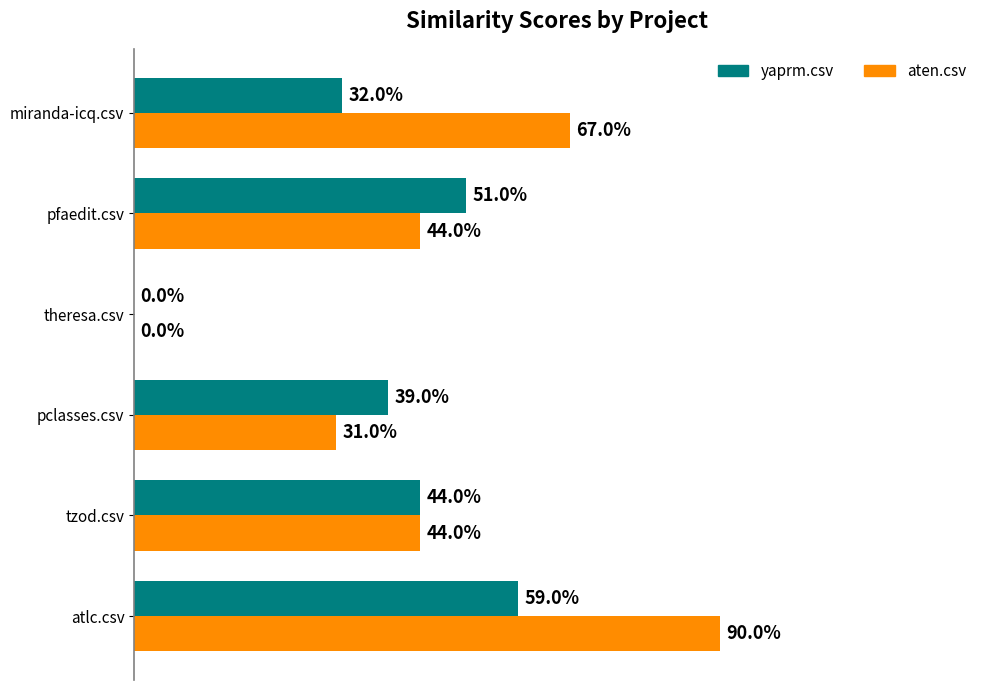

Which series has the widest spread of values?

aten.csv